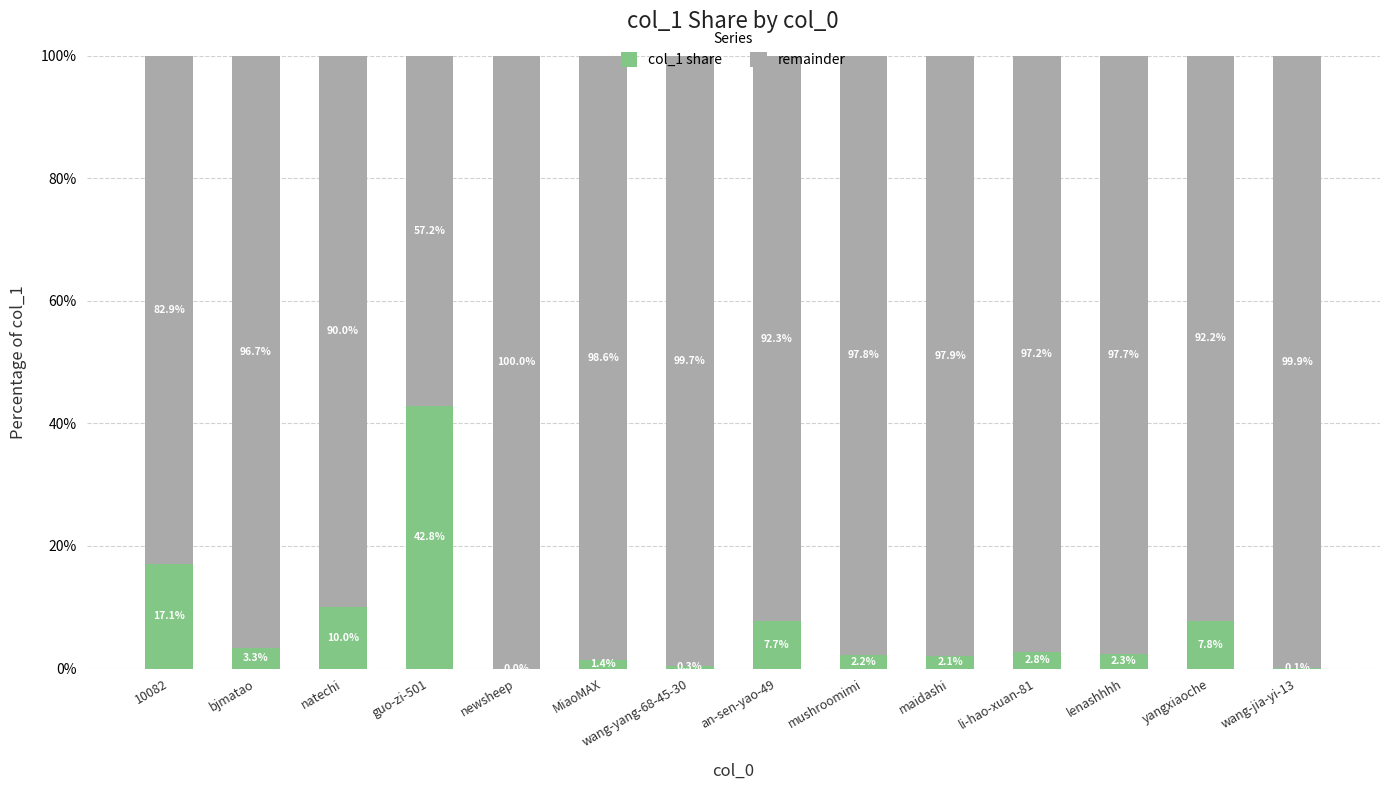

True or false: col_1 share has a value of 2.1 at maidashi.

True